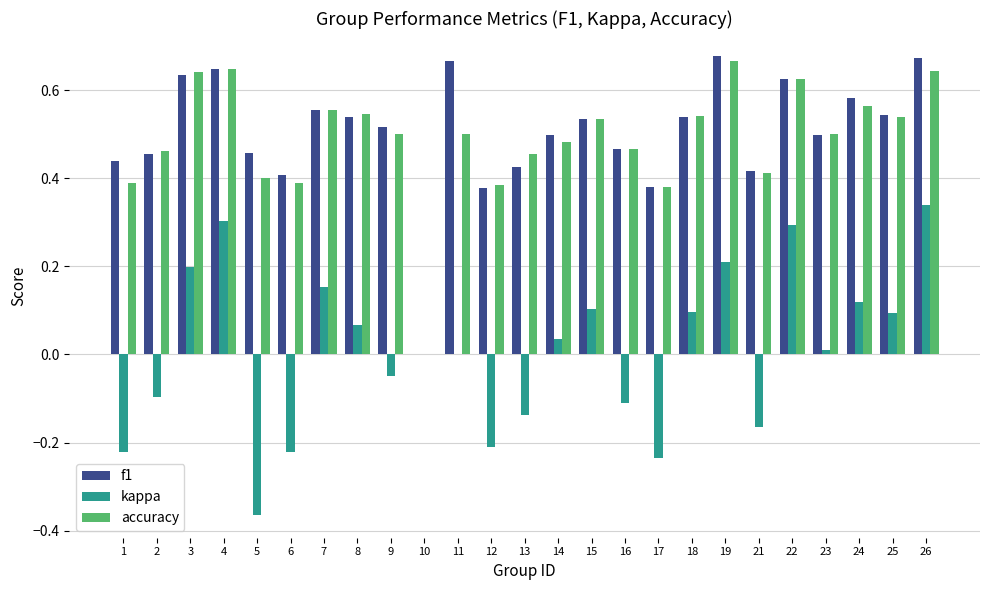

What is the sum of the accuracy values at 22 and 14?

1.1